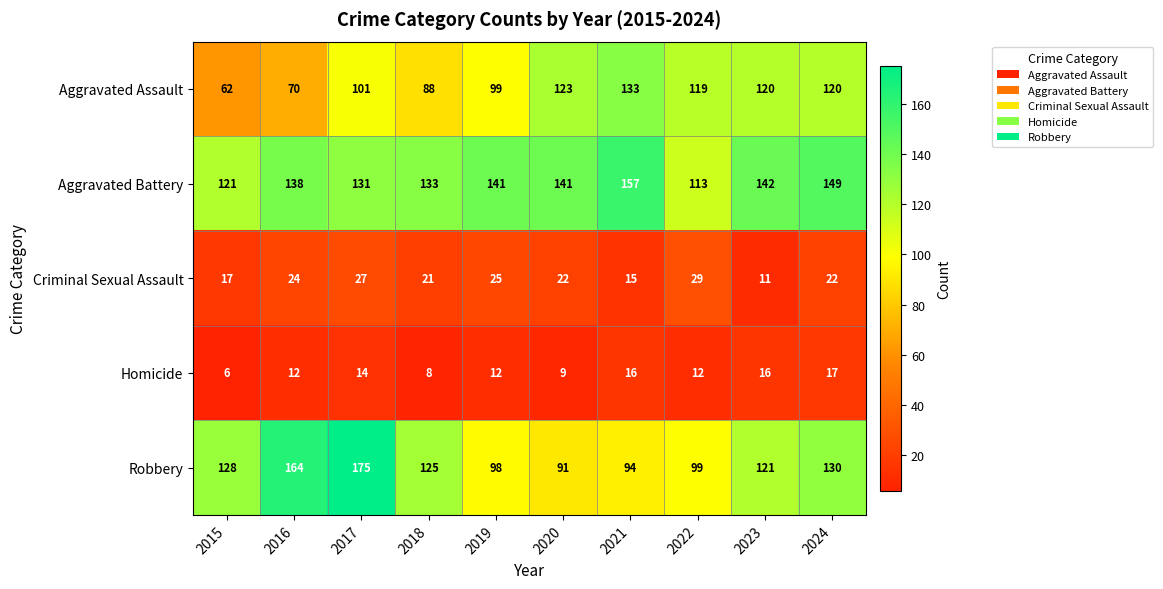

The Aggravated Assault series shows 123 at 2020. True or false?

True